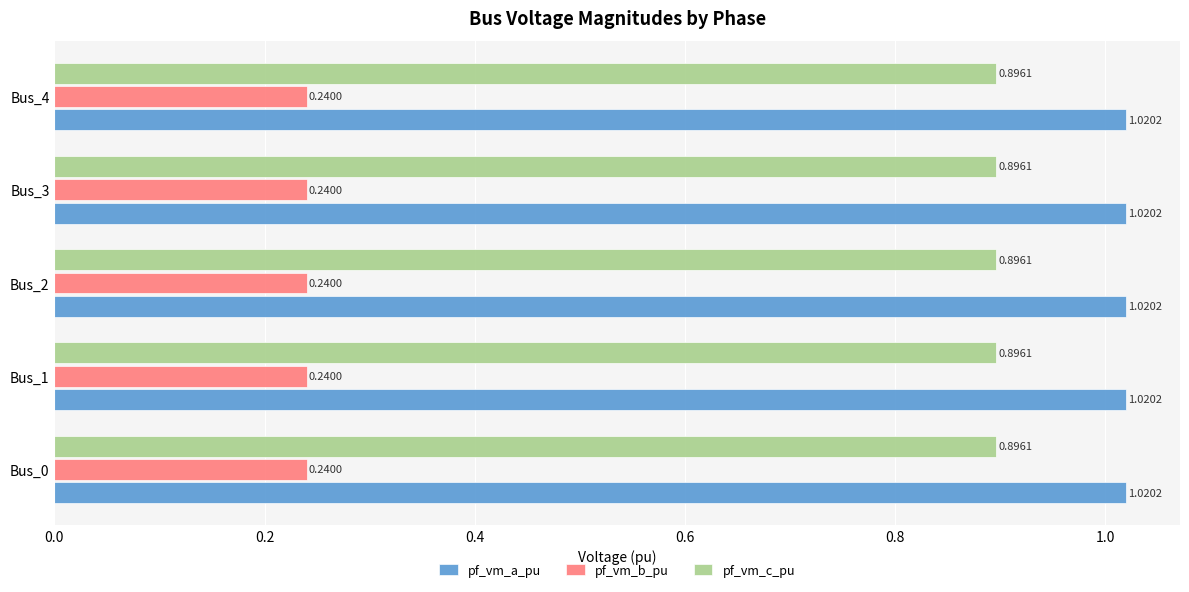

What is the approximate value of pf_vm_c_pu at Bus_1?

0.9